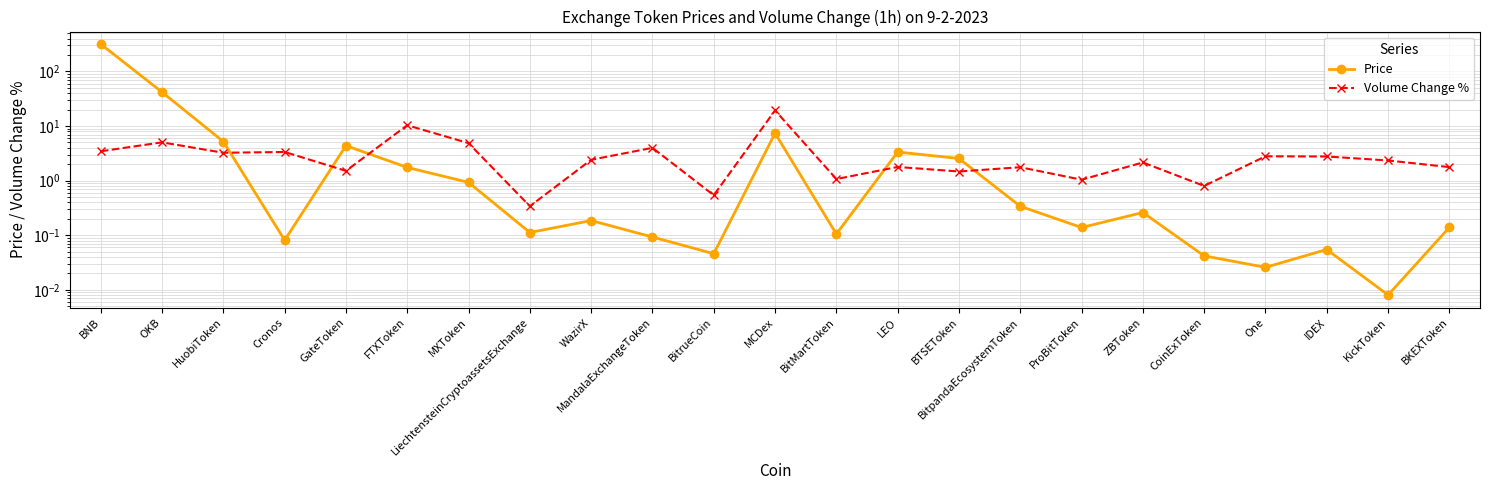

Where is the first local minimum for Price?

Cronos